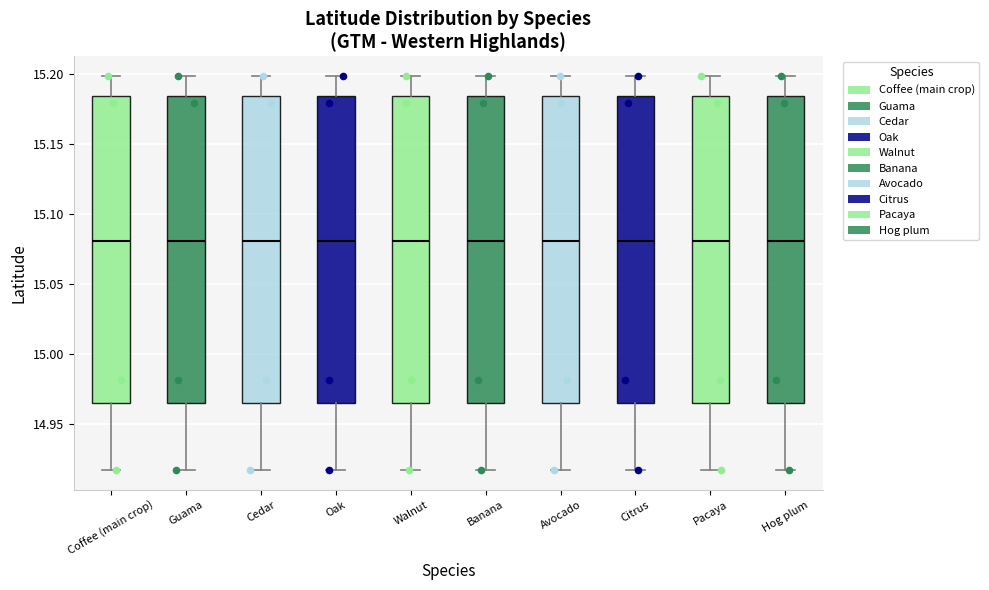

Where does the lower whisker of the box for Walnut end on the y-axis? The values are not printed on the chart, so give them approximately, as read against the axis.

14.915